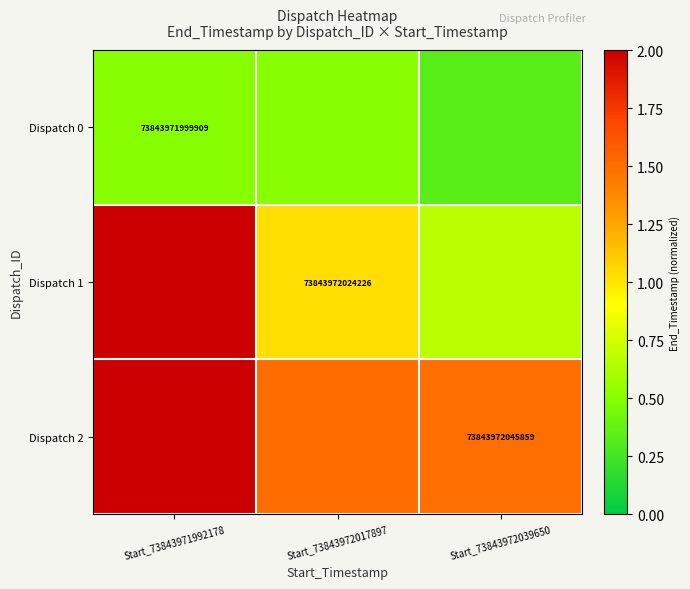

Which series has the largest total across all categories?

Dispatch 2